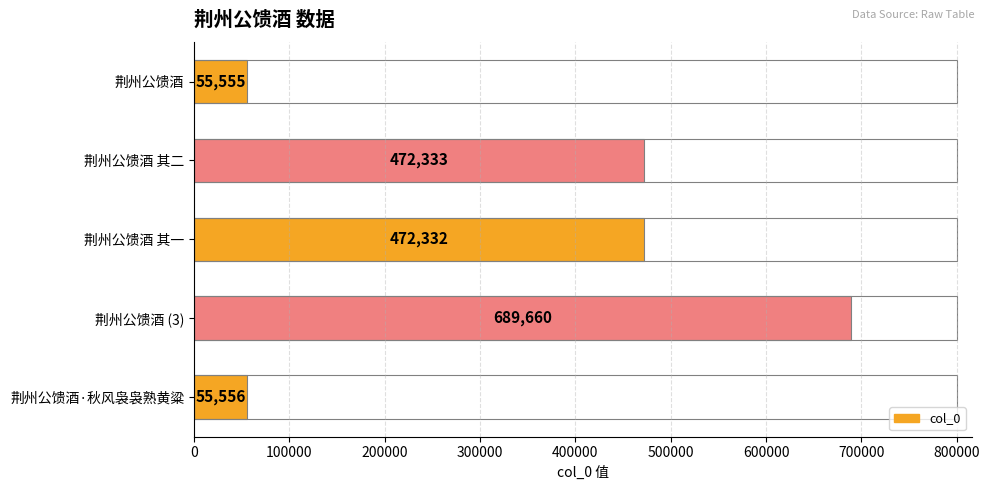

What is the maximum value shown in the chart?

689660